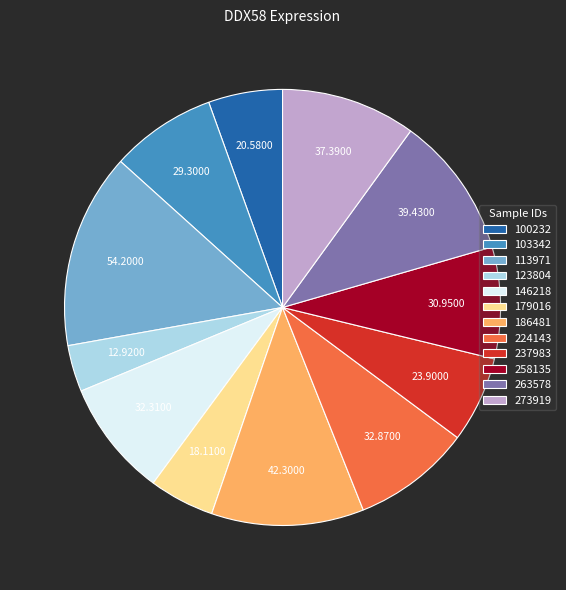

Is the sum of 186481 and 103342 greater than half?

No